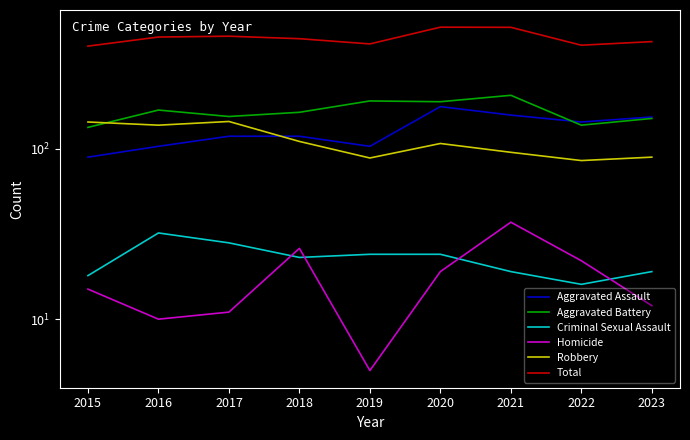

True or false: Aggravated Battery and Robbery cross at least once.

True